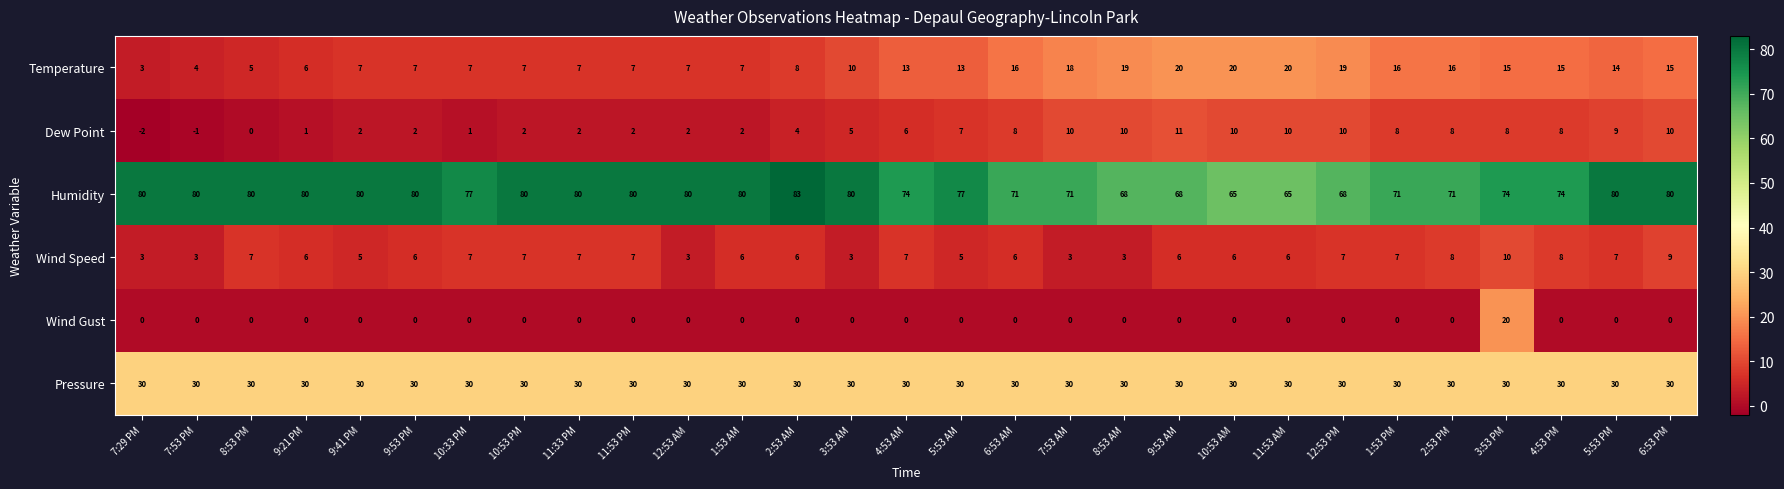

Is the value of Pressure at 6:53 PM greater than the value of Dew Point at 3:53 AM?

Yes